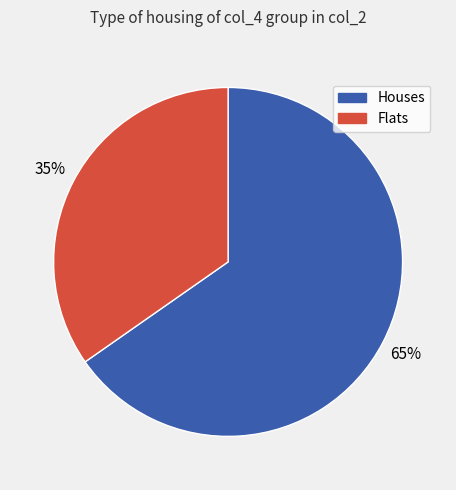

Is there any slice that represents more than half of the pie?

Yes